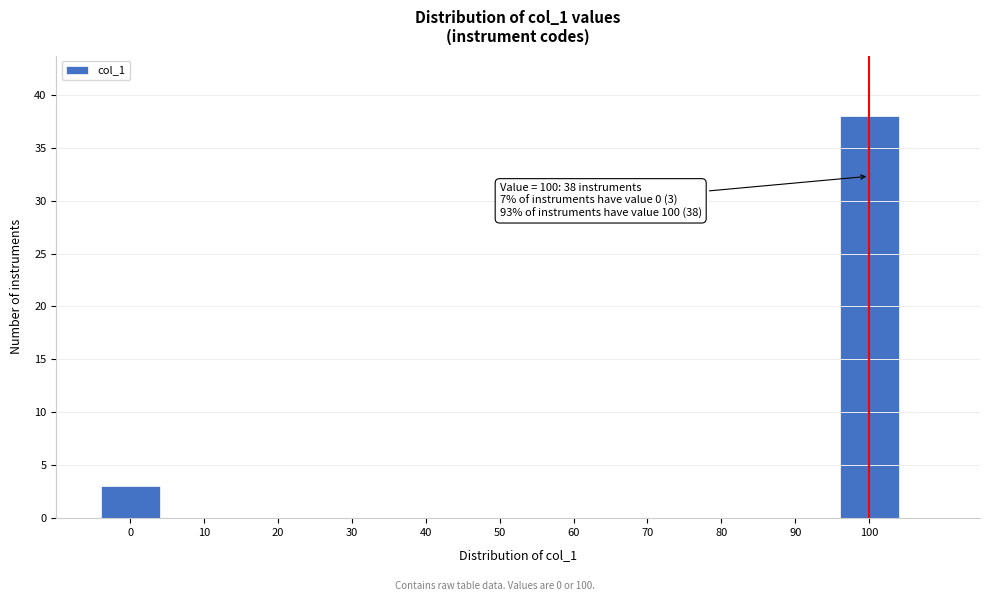

Over which range of the x-axis is the bar tallest?

95 to 105